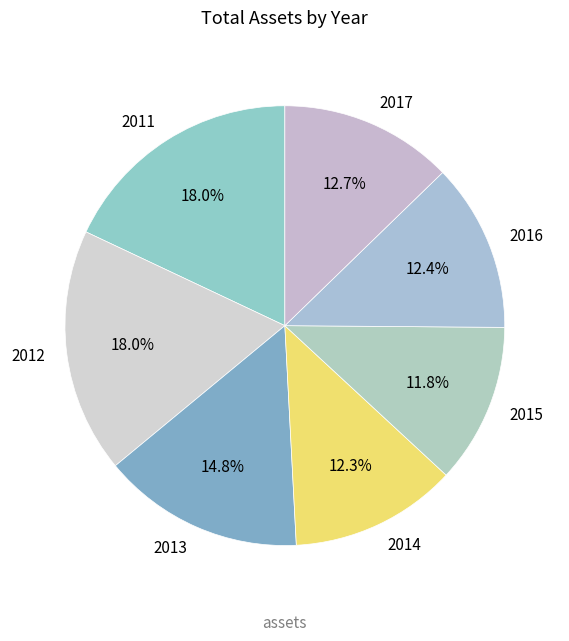

To the nearest percent, what percentage of the pie is 2017?

13%